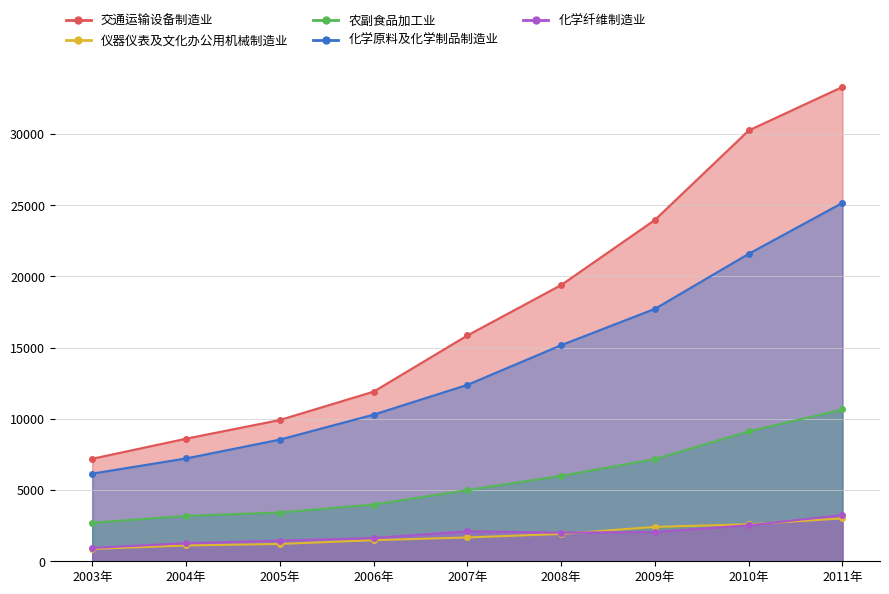

Rank the series at 2009年 from highest to lowest value.

交通运输设备制造业, 化学原料及化学制品制造业, 农副食品加工业, 仪器仪表及文化办公用机械制造业, 化学纤维制造业